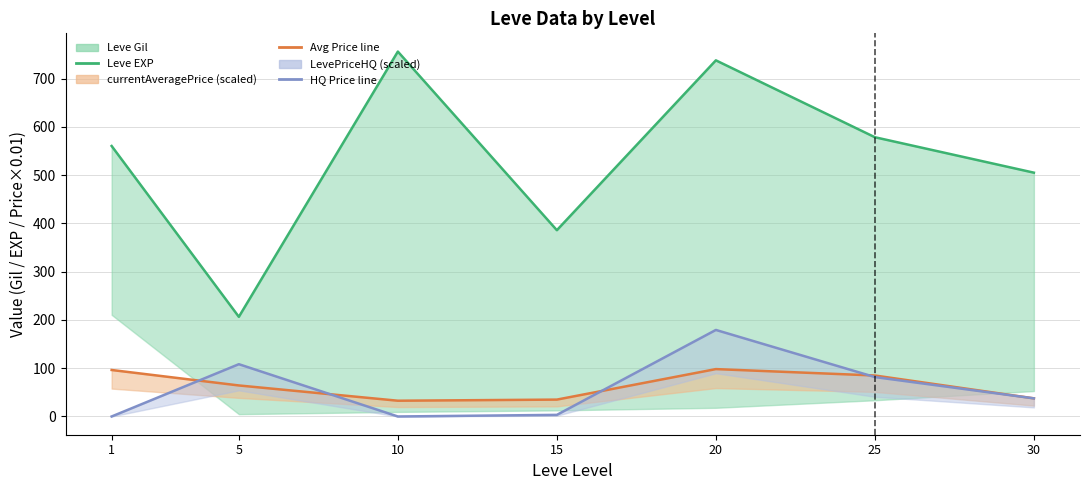

What is the spread (max minus min) of values at 25?

497.0